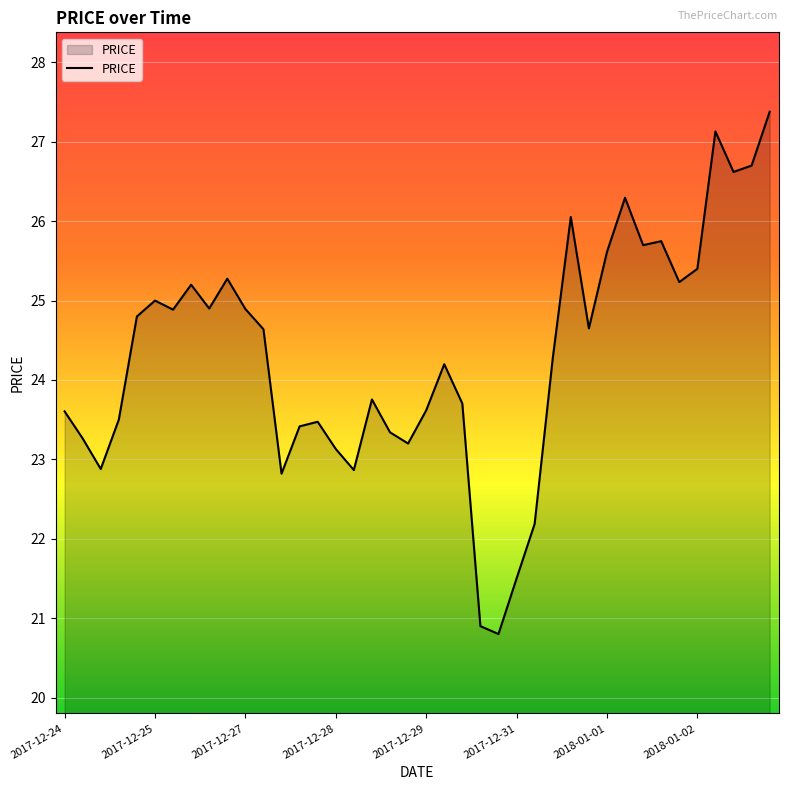

What is the maximum value shown in the chart?

27.4